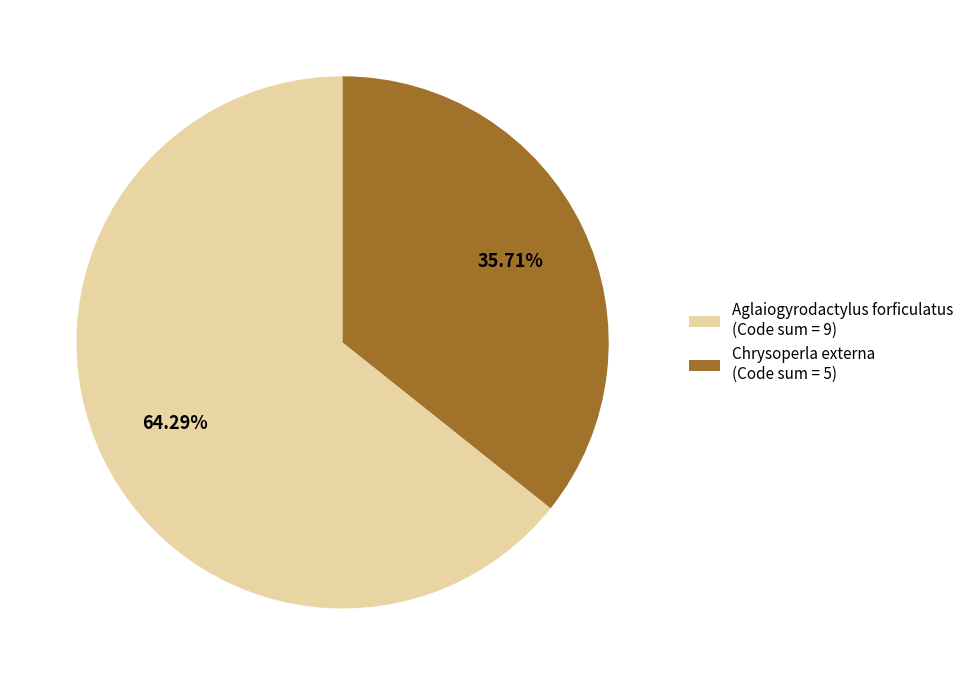

To the nearest percent, what is the combined percentage of Chrysoperla externa and Aglaiogyrodactylus forficulatus?

100%